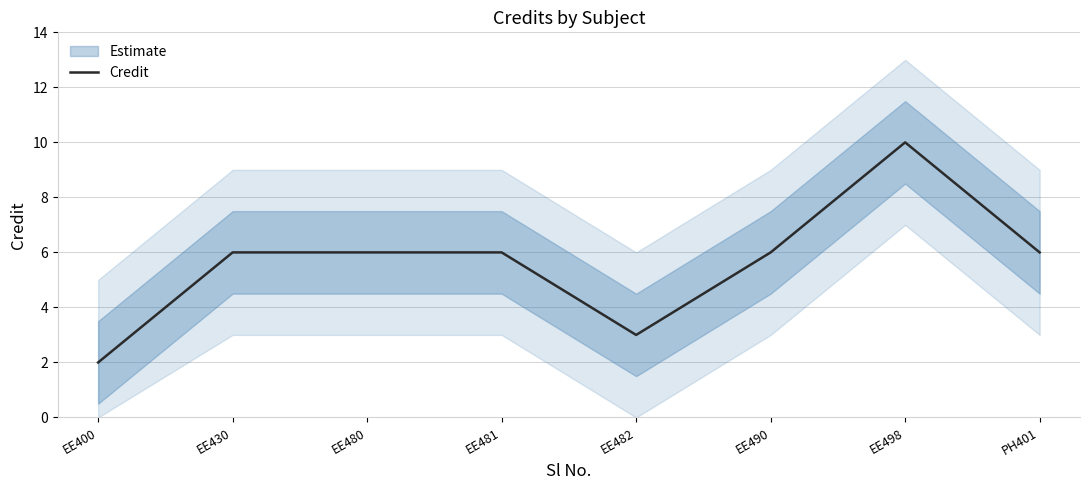

True or false: the data has more than 0 interior local peaks.

True